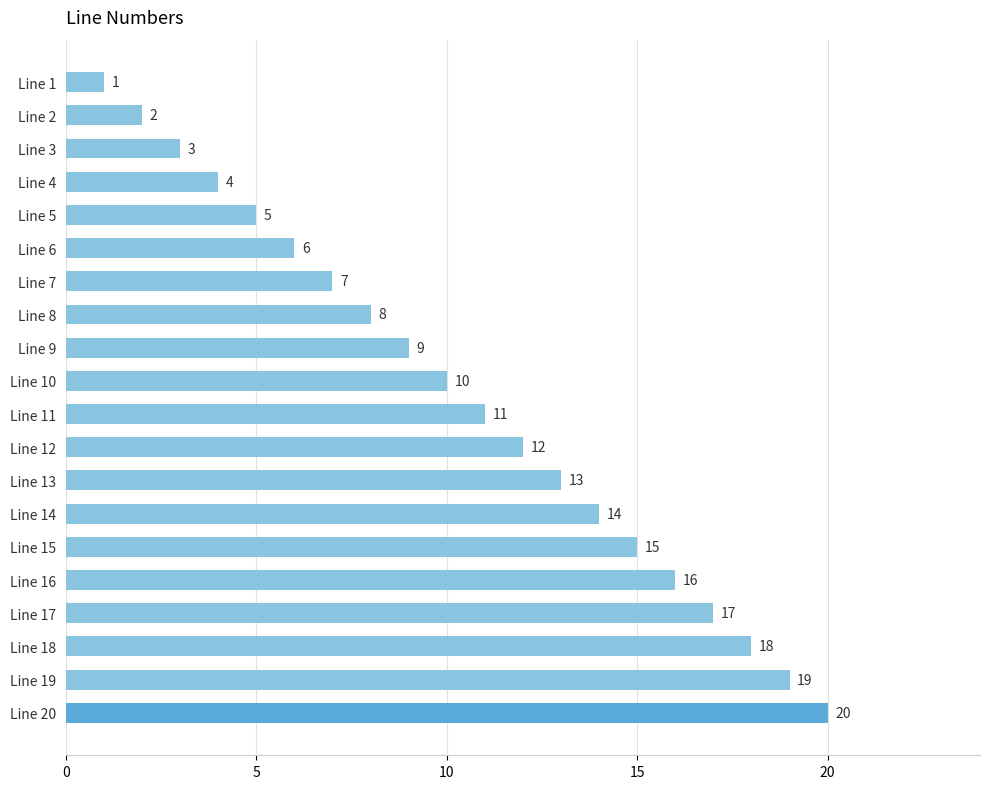

True or false: the data shows 5 at Line 20.

False